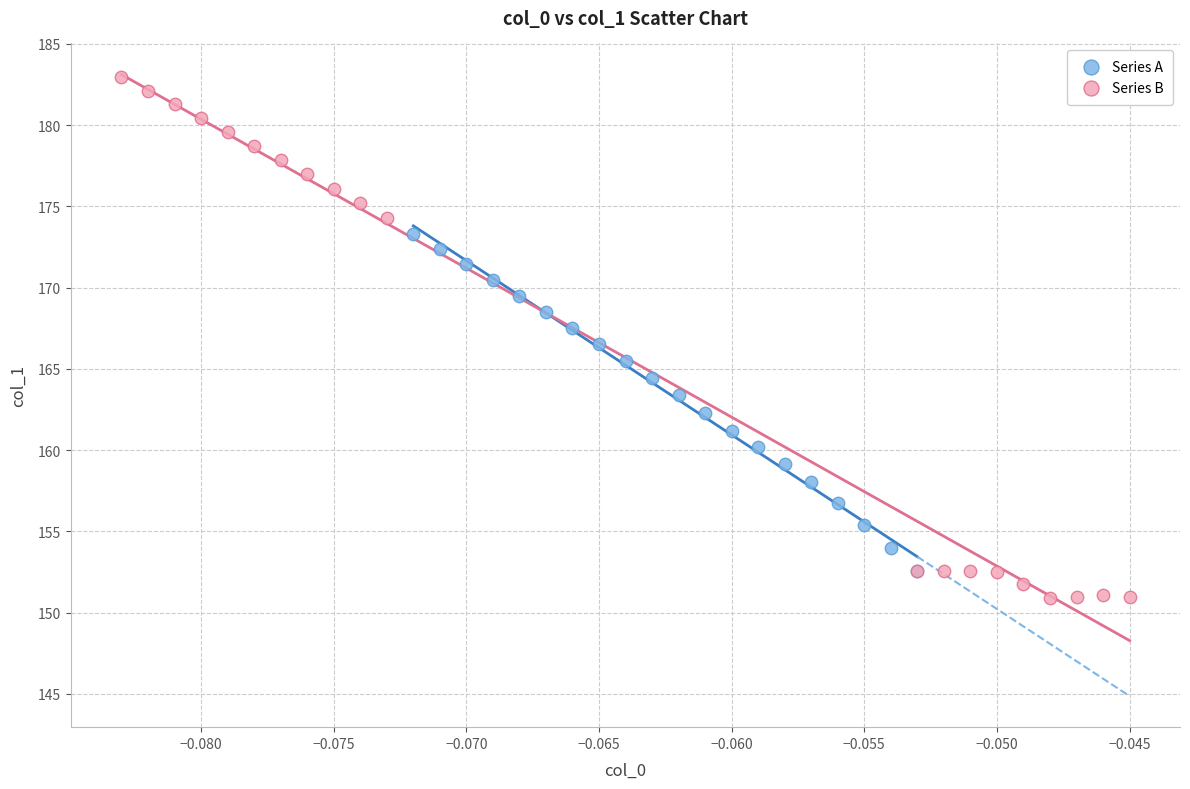

Which series contains the highest Y value?

Series B